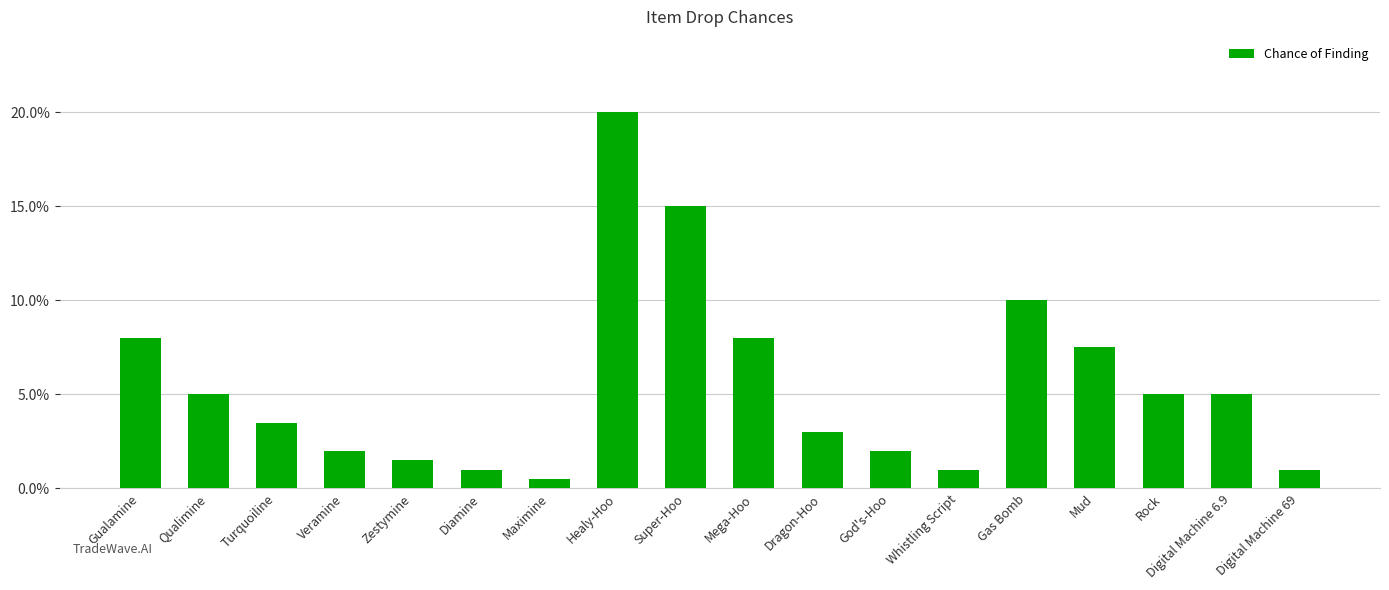

Does the chart contain any negative values?

No